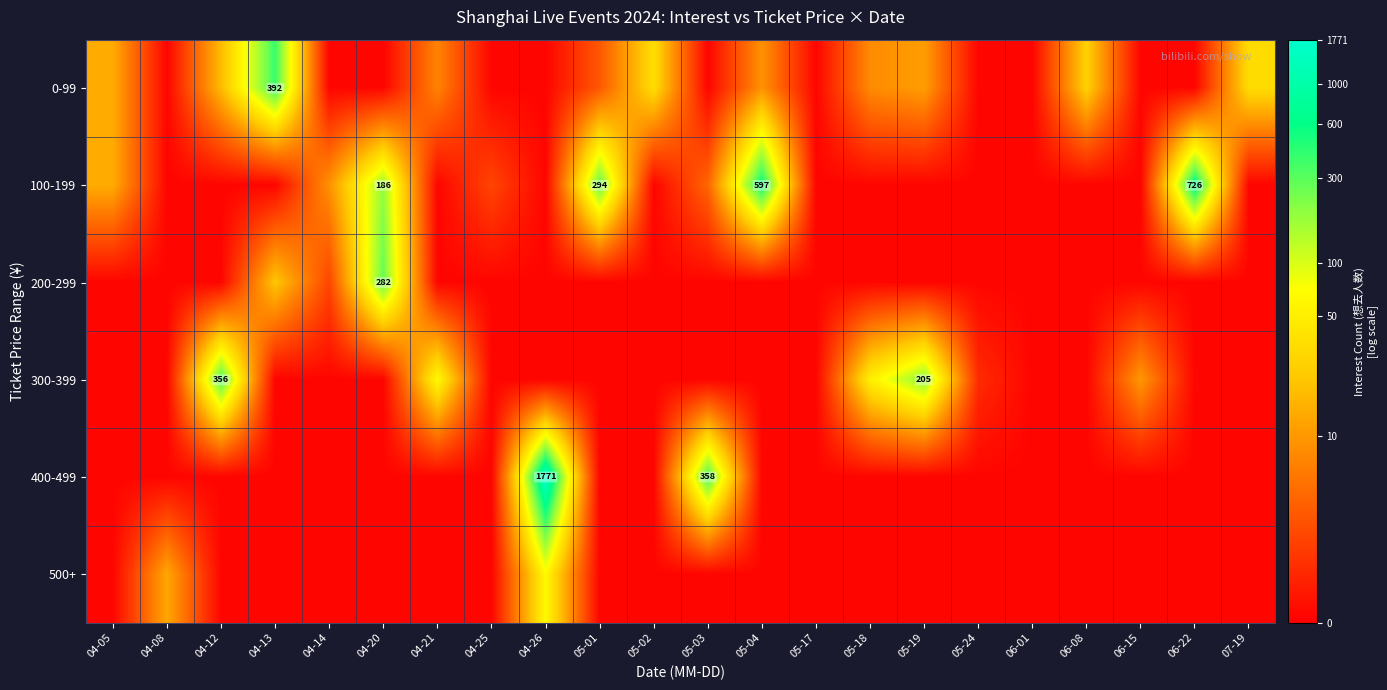

What is the total value across all series at 05-24?

1.2